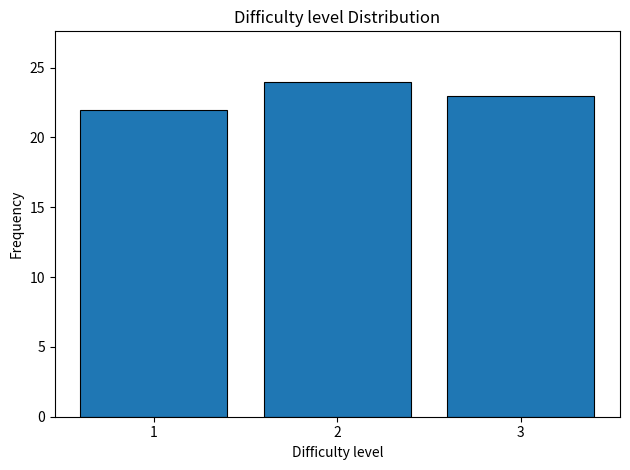

Over which range of the x-axis is the bar tallest?

1.5 to 2.5